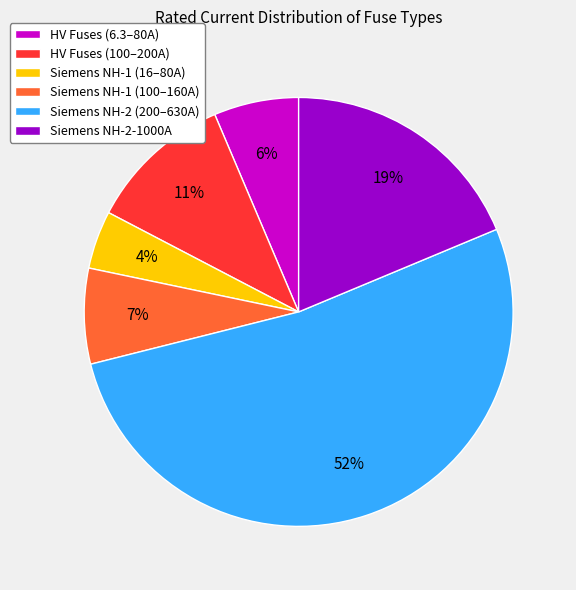

To the nearest percent, what is the difference between the largest and smallest slice percentages?

48%